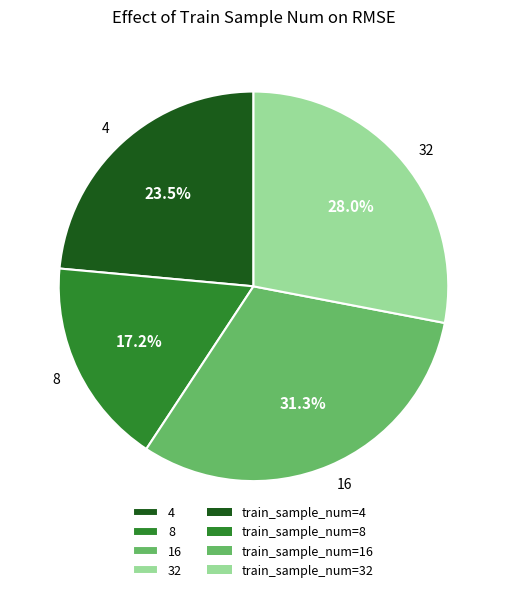

Is the sum of 8 and 4 greater than half?

No